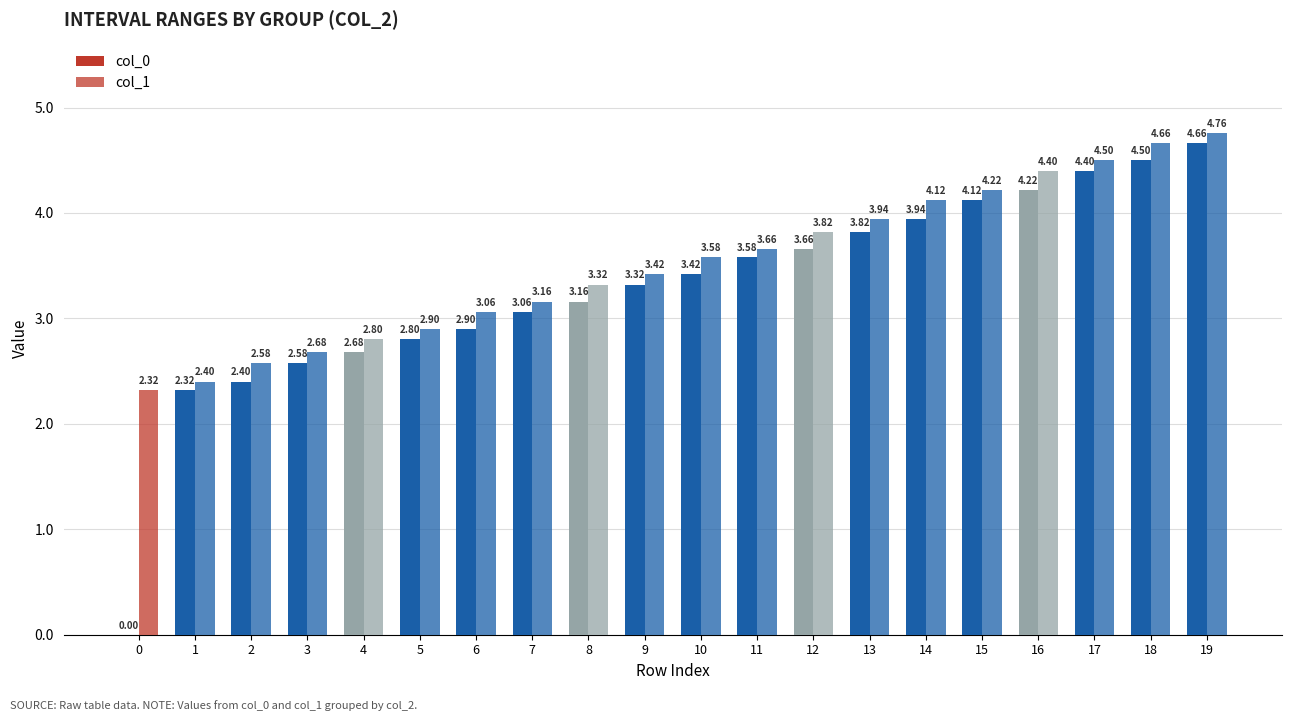

How many groups of bars are there?

20